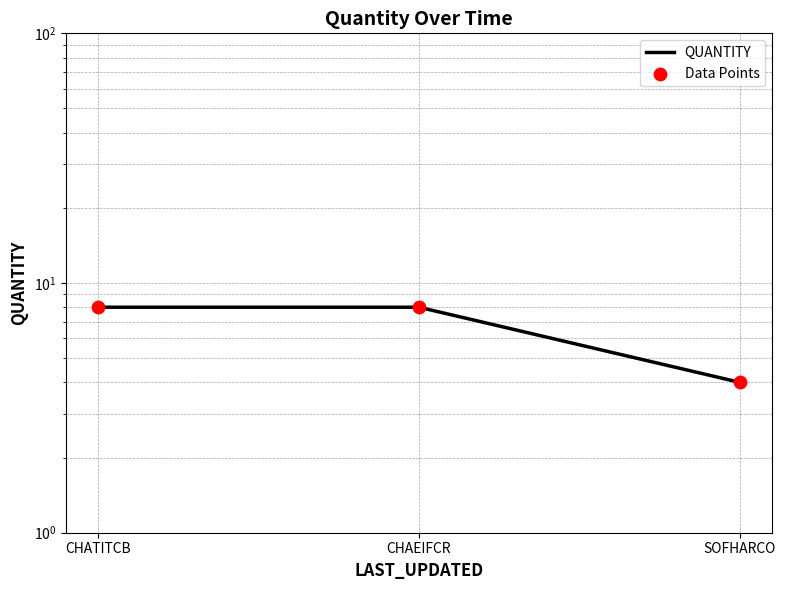

Which series has the widest spread of Y values?

QUANTITY